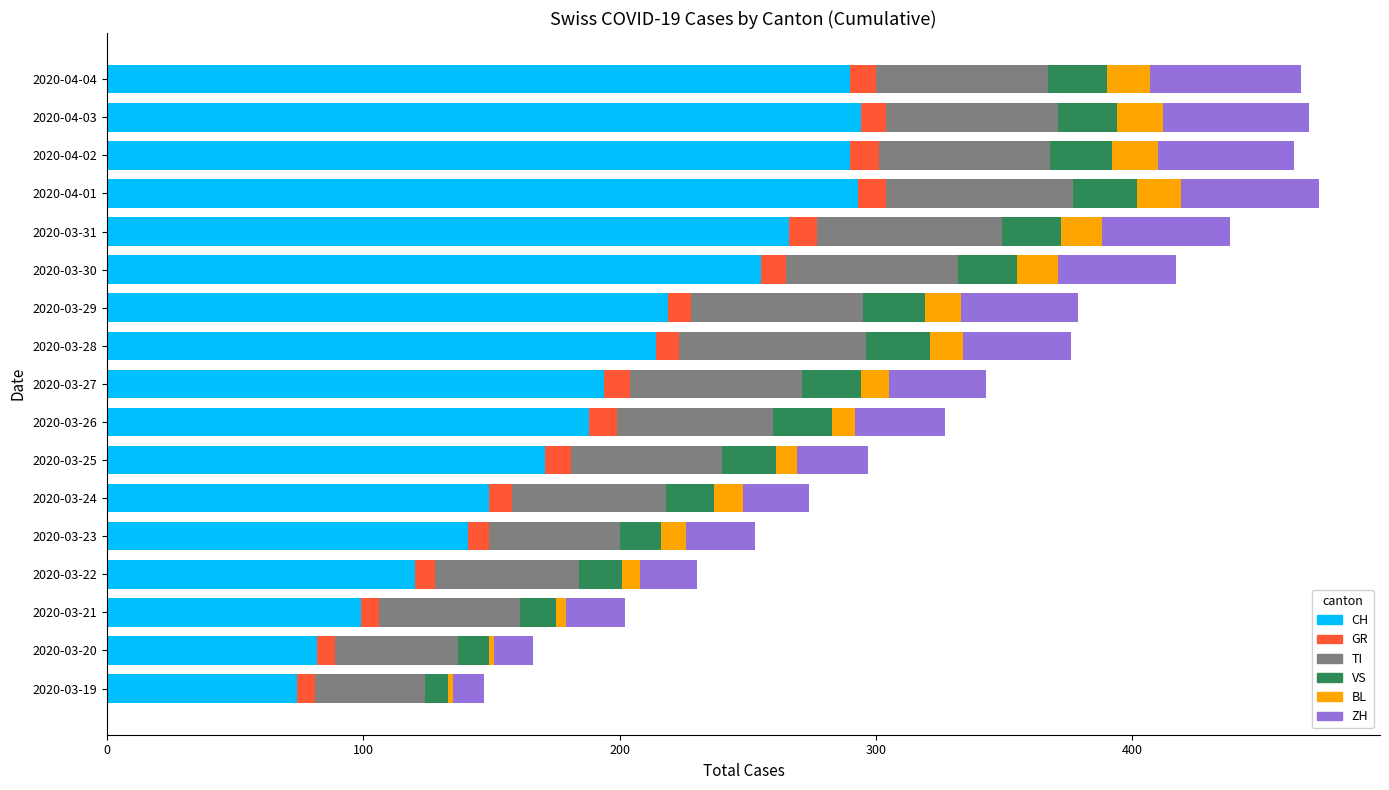

What is the highest value of the CH series?

294